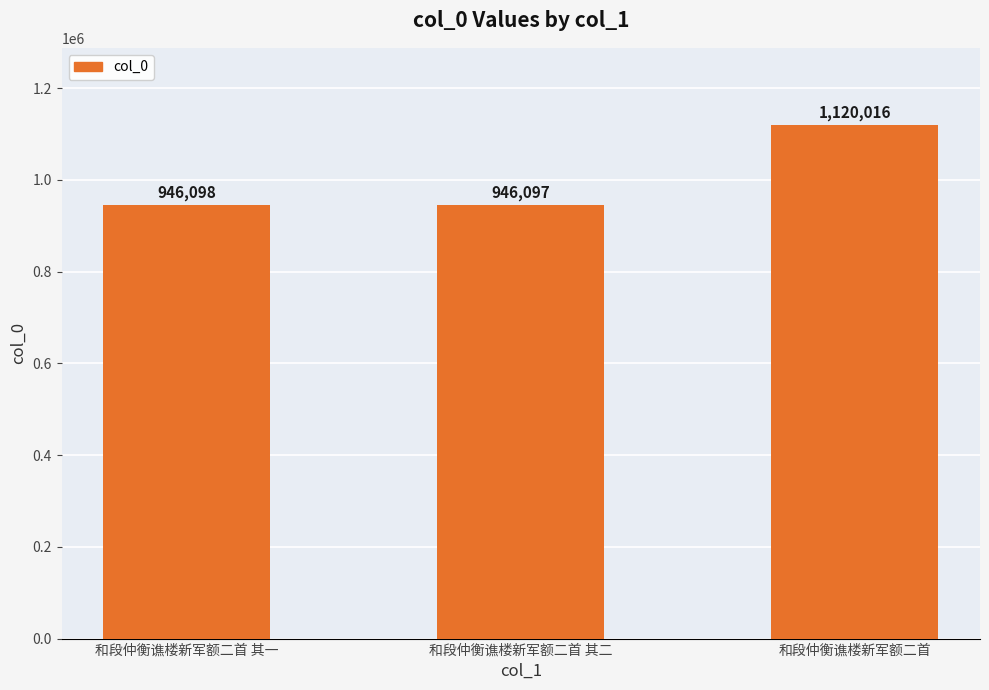

Rank the categories by value from lowest to highest.

和段仲衡谯楼新军额二首 其二, 和段仲衡谯楼新军额二首 其一, 和段仲衡谯楼新军额二首